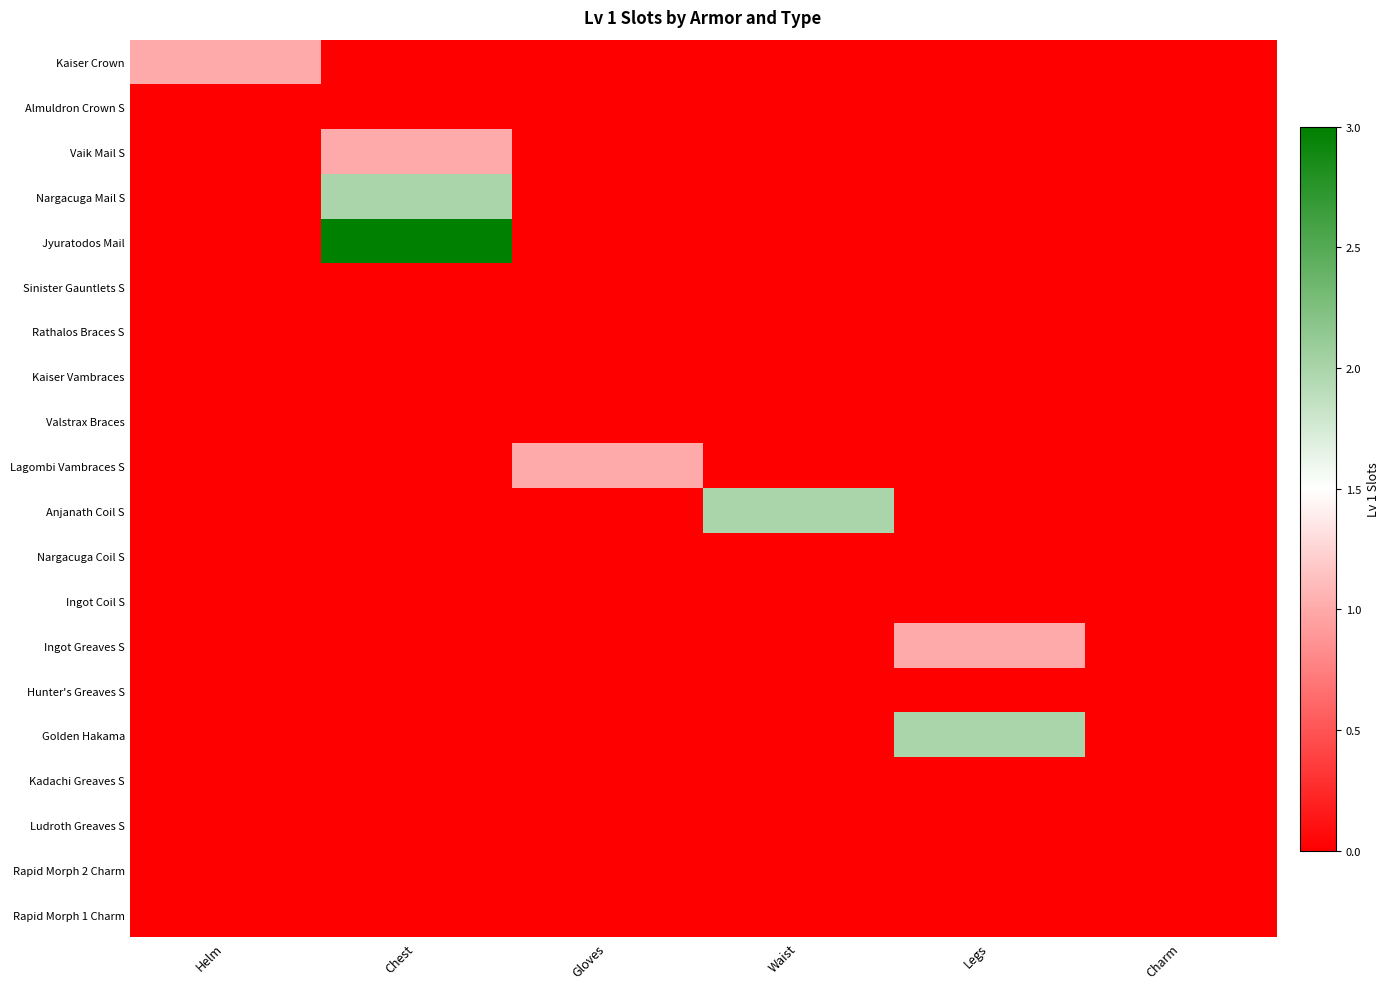

Which series has the largest range (max minus min)?

Jyuratodos Mail